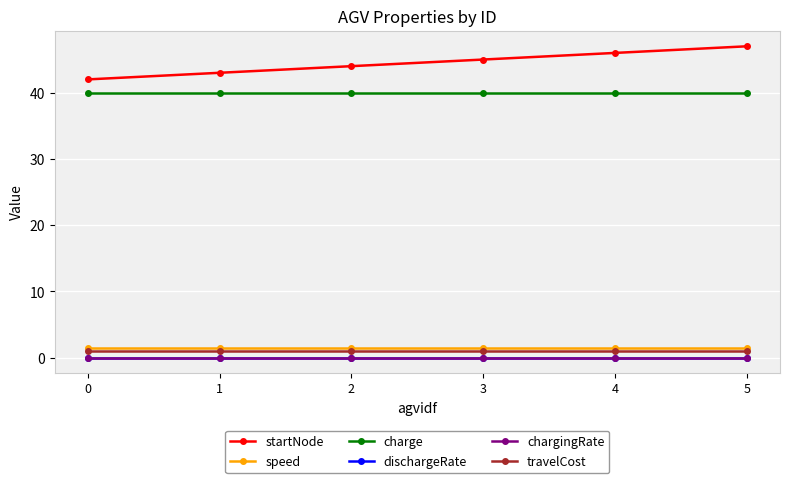

True or false: speed and dischargeRate cross at least once.

False